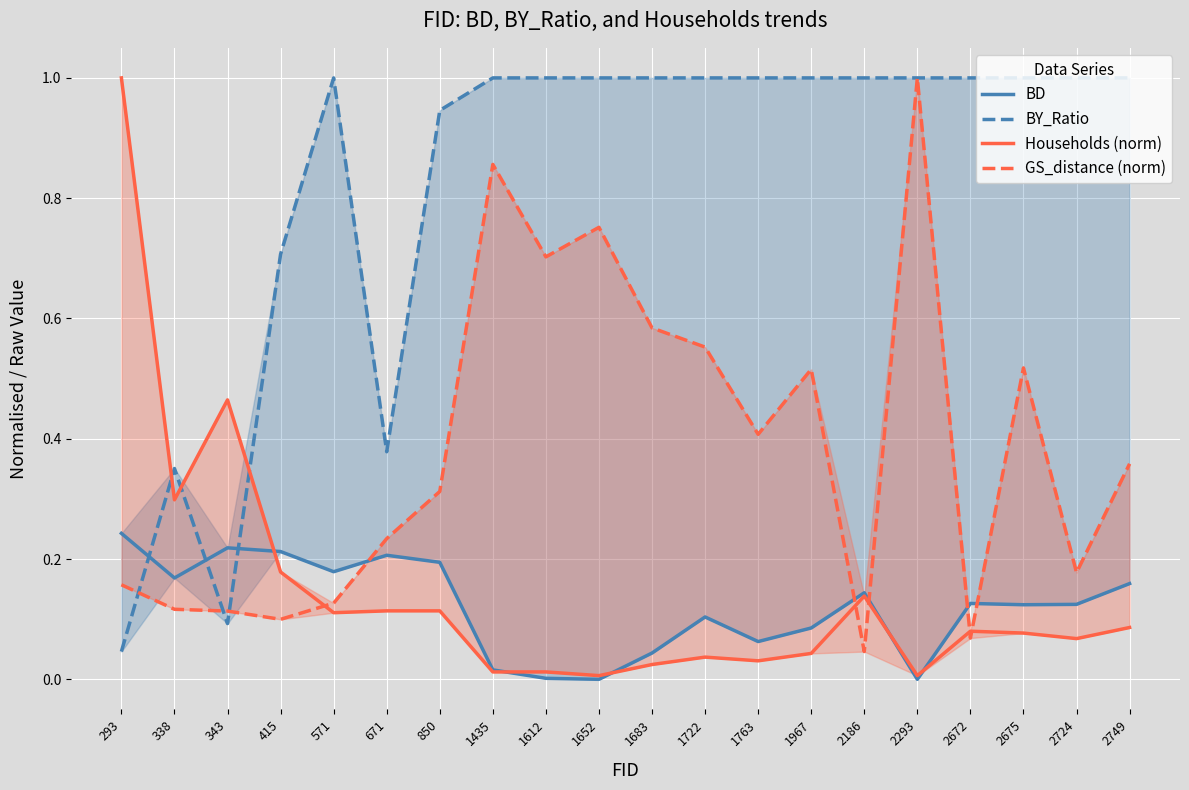

The BD series shows 0.0 at 1435. True or false?

True